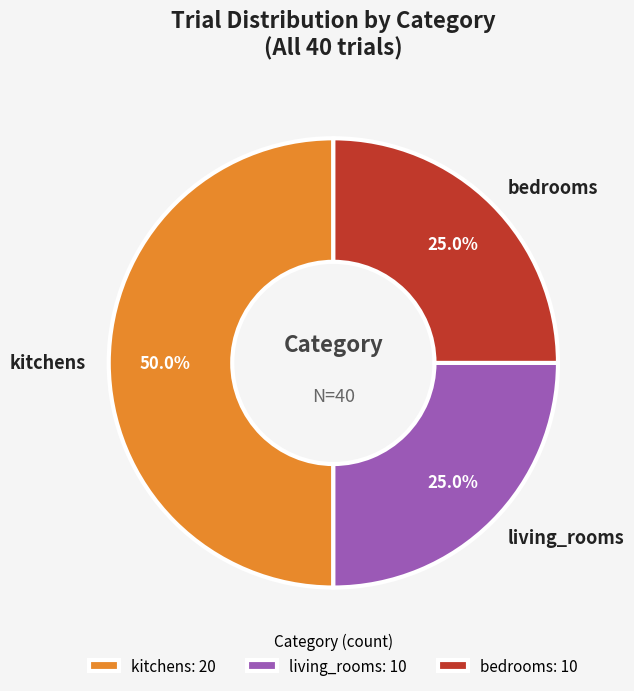

Do kitchens and bedrooms together represent more than half of the pie?

Yes